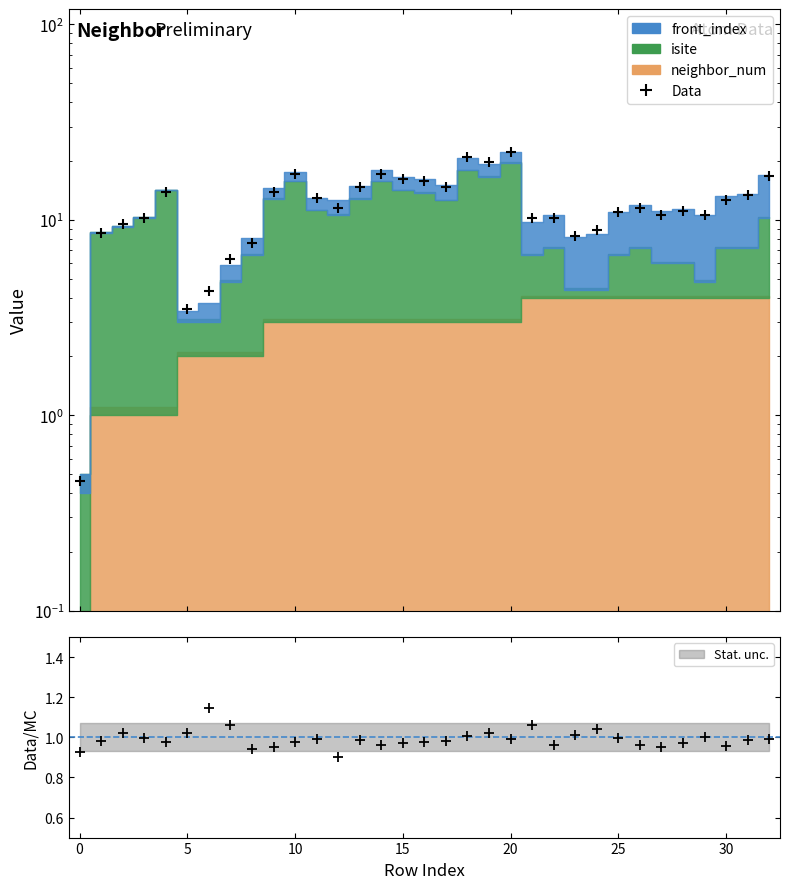

Approximately how many times larger is the value at 10 compared to 29?

1.6